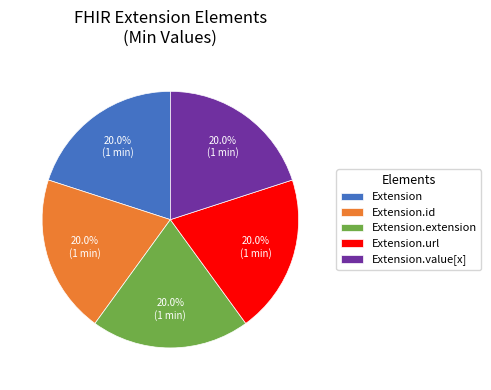

How many segments does this pie chart have?

5